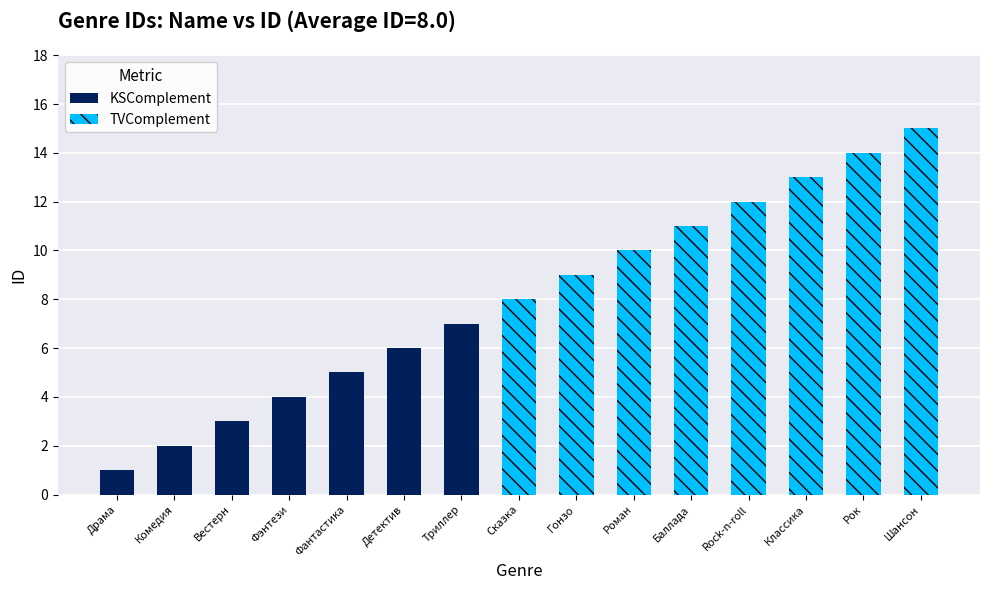

What is the sum of the values at Вестерн and Классика?

16